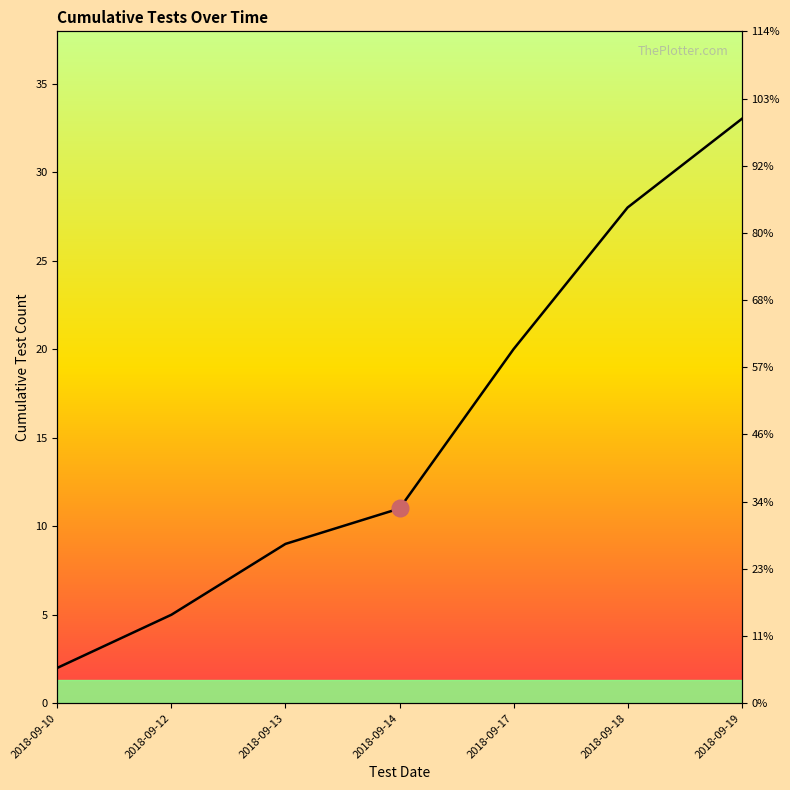

Read the value at 2018-09-19.

33